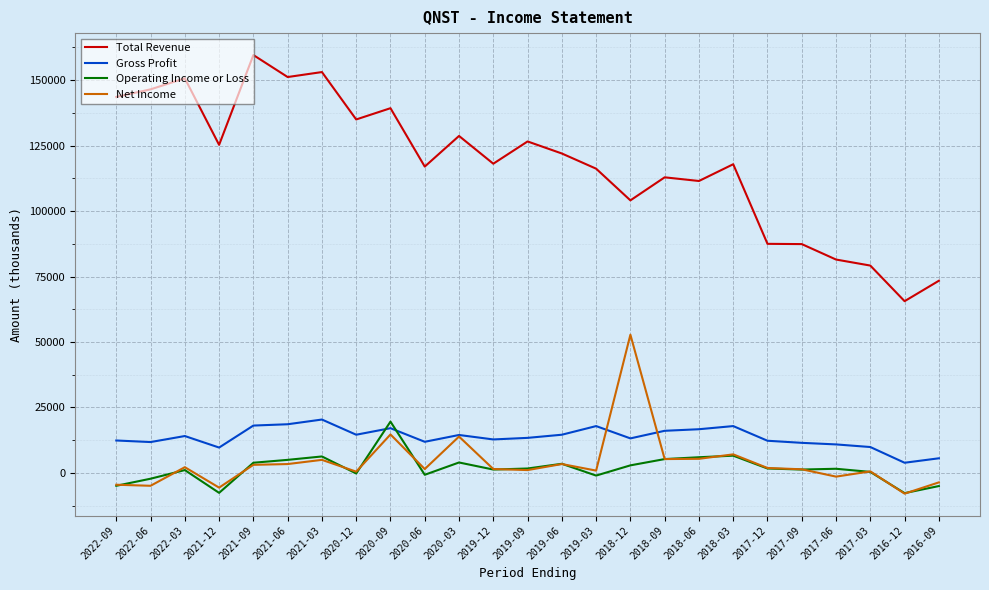

Count the number of categories in the chart.

25